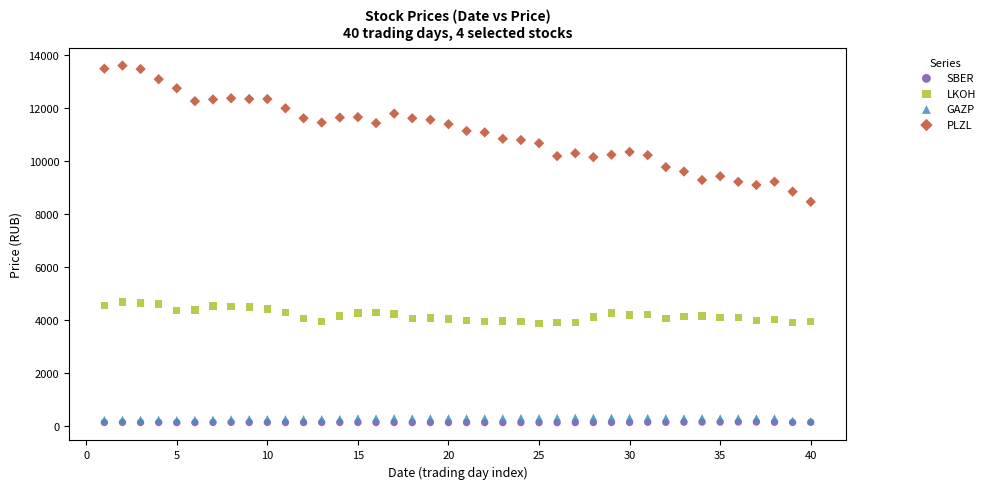

Across all series, what Y value is closest to 6866?

8464.0